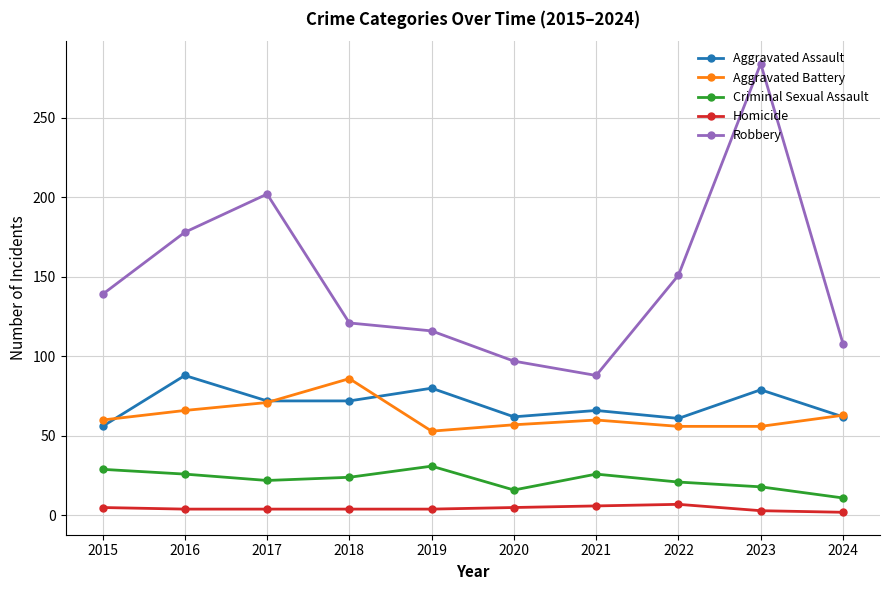

What is the difference between the highest and lowest values at 2017?

198